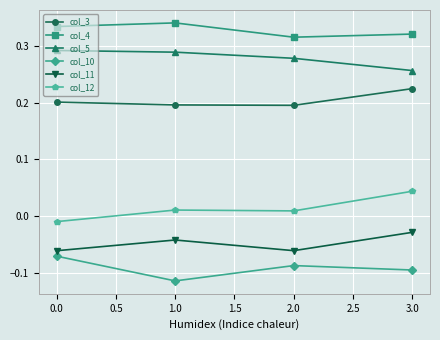

How many values in col_12 are below zero?

1